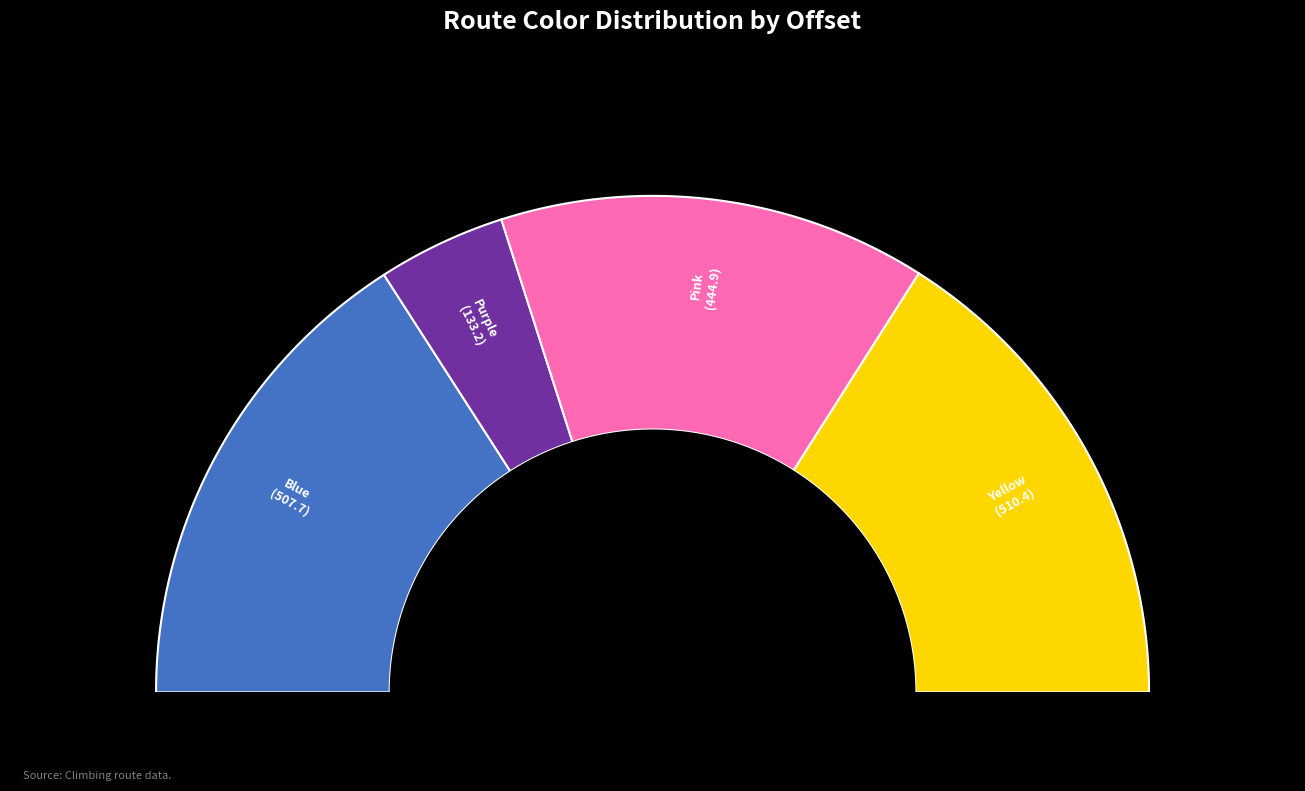

How many segments does this pie chart have?

4